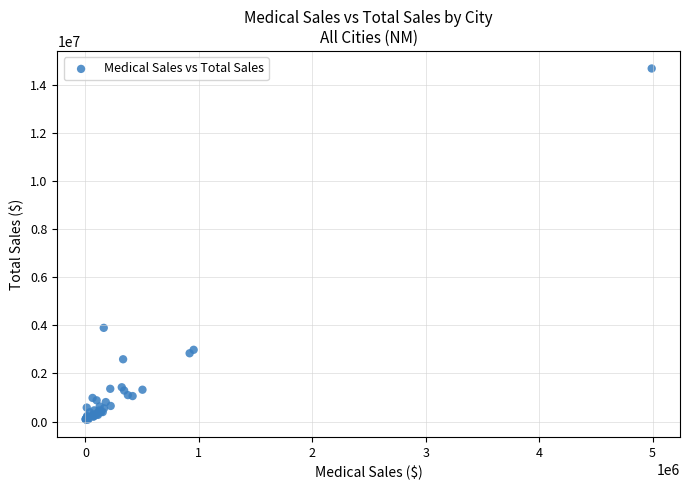

What Y value in the scatter plot is closest to 7375580?

3892568.9